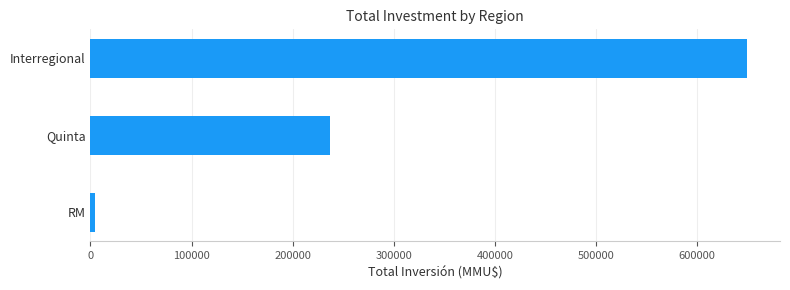

How many values are between 4500 and 649661?

3